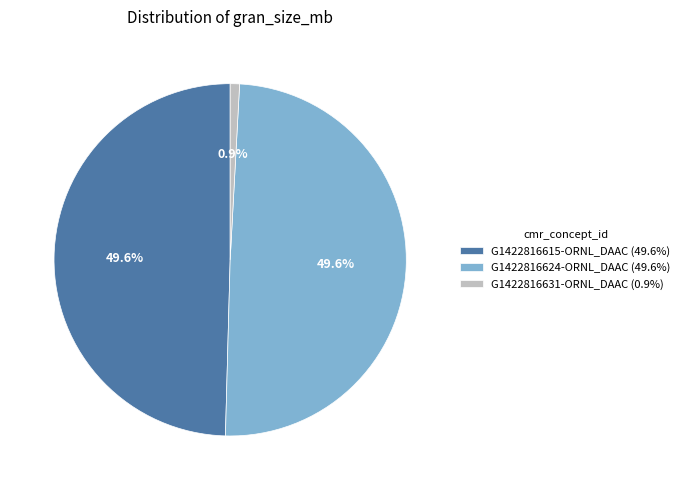

How many segments does this pie chart have?

3